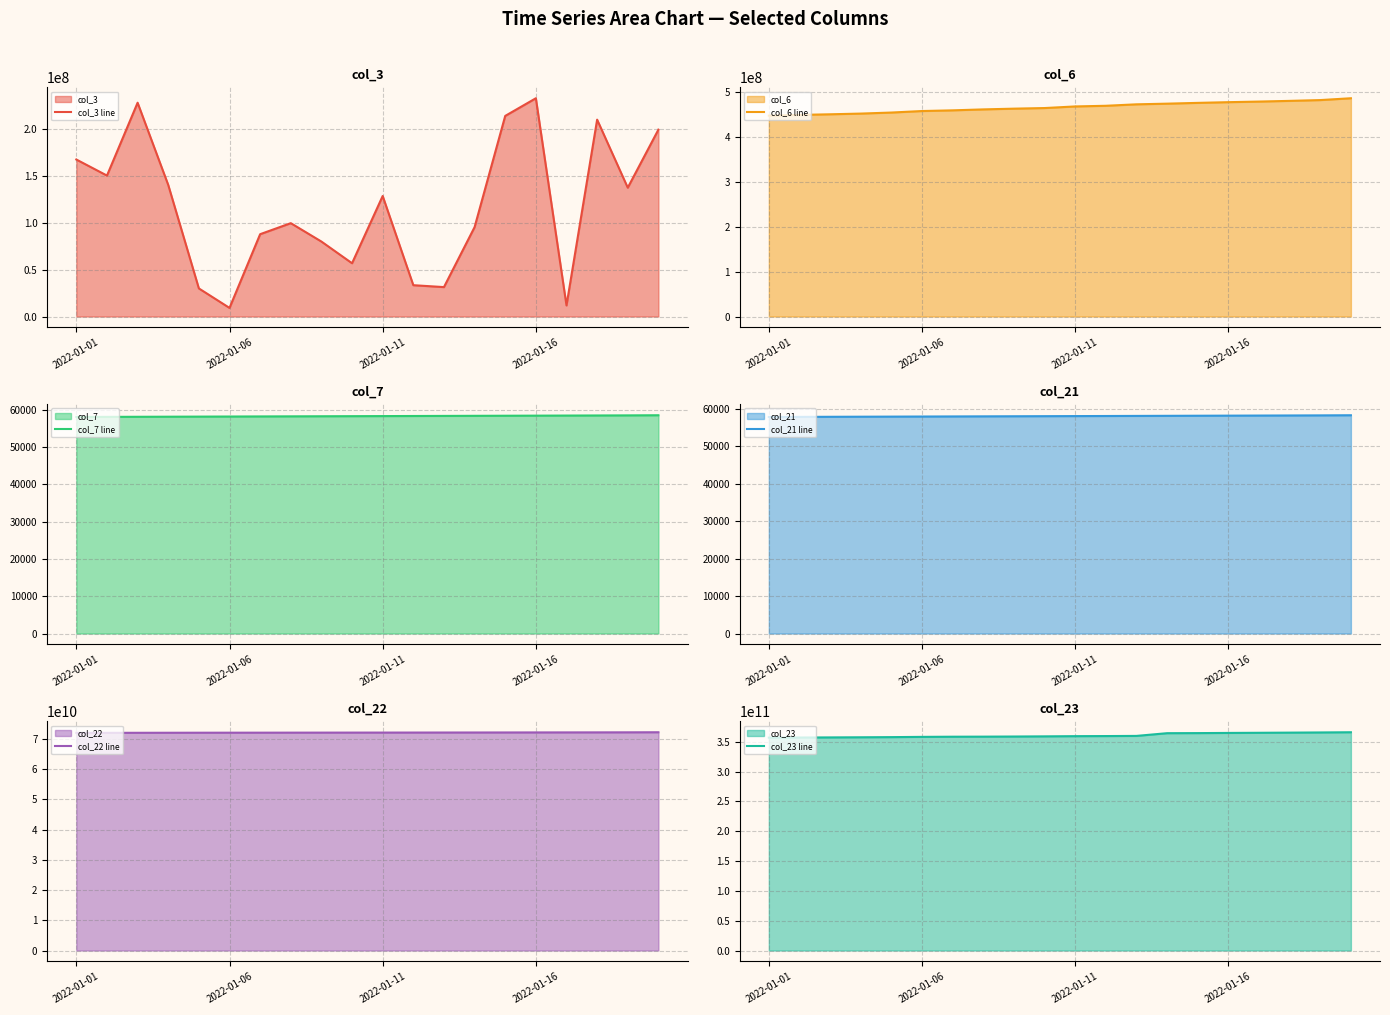

What is the highest value of the col_6 line series?

486703685